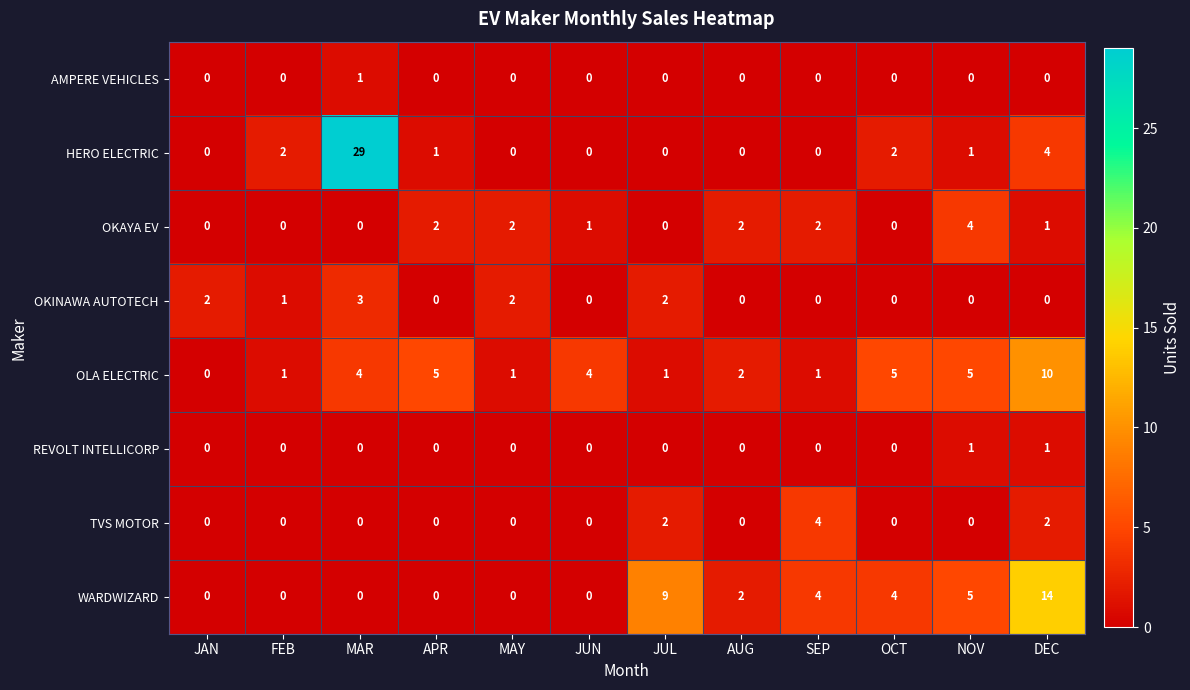

At how many categories does at least one series exceed 12?

2